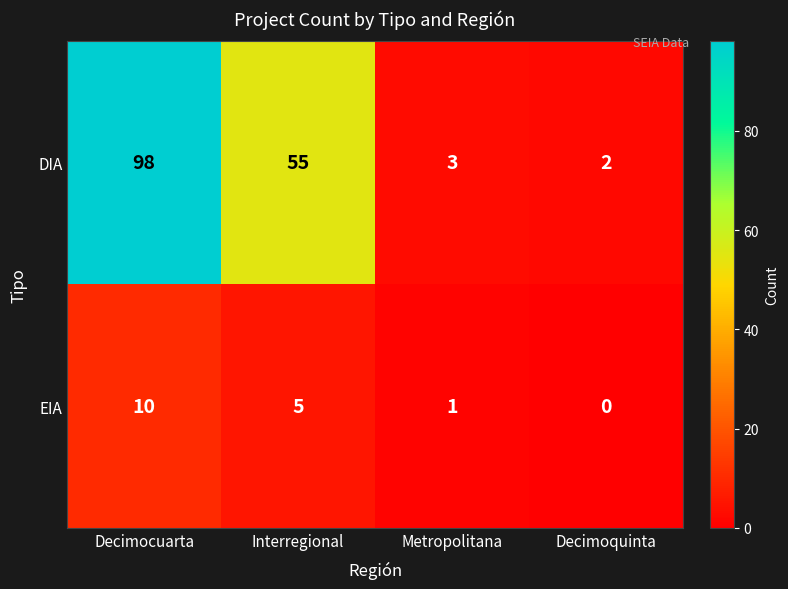

Count the number of categories in the chart.

4